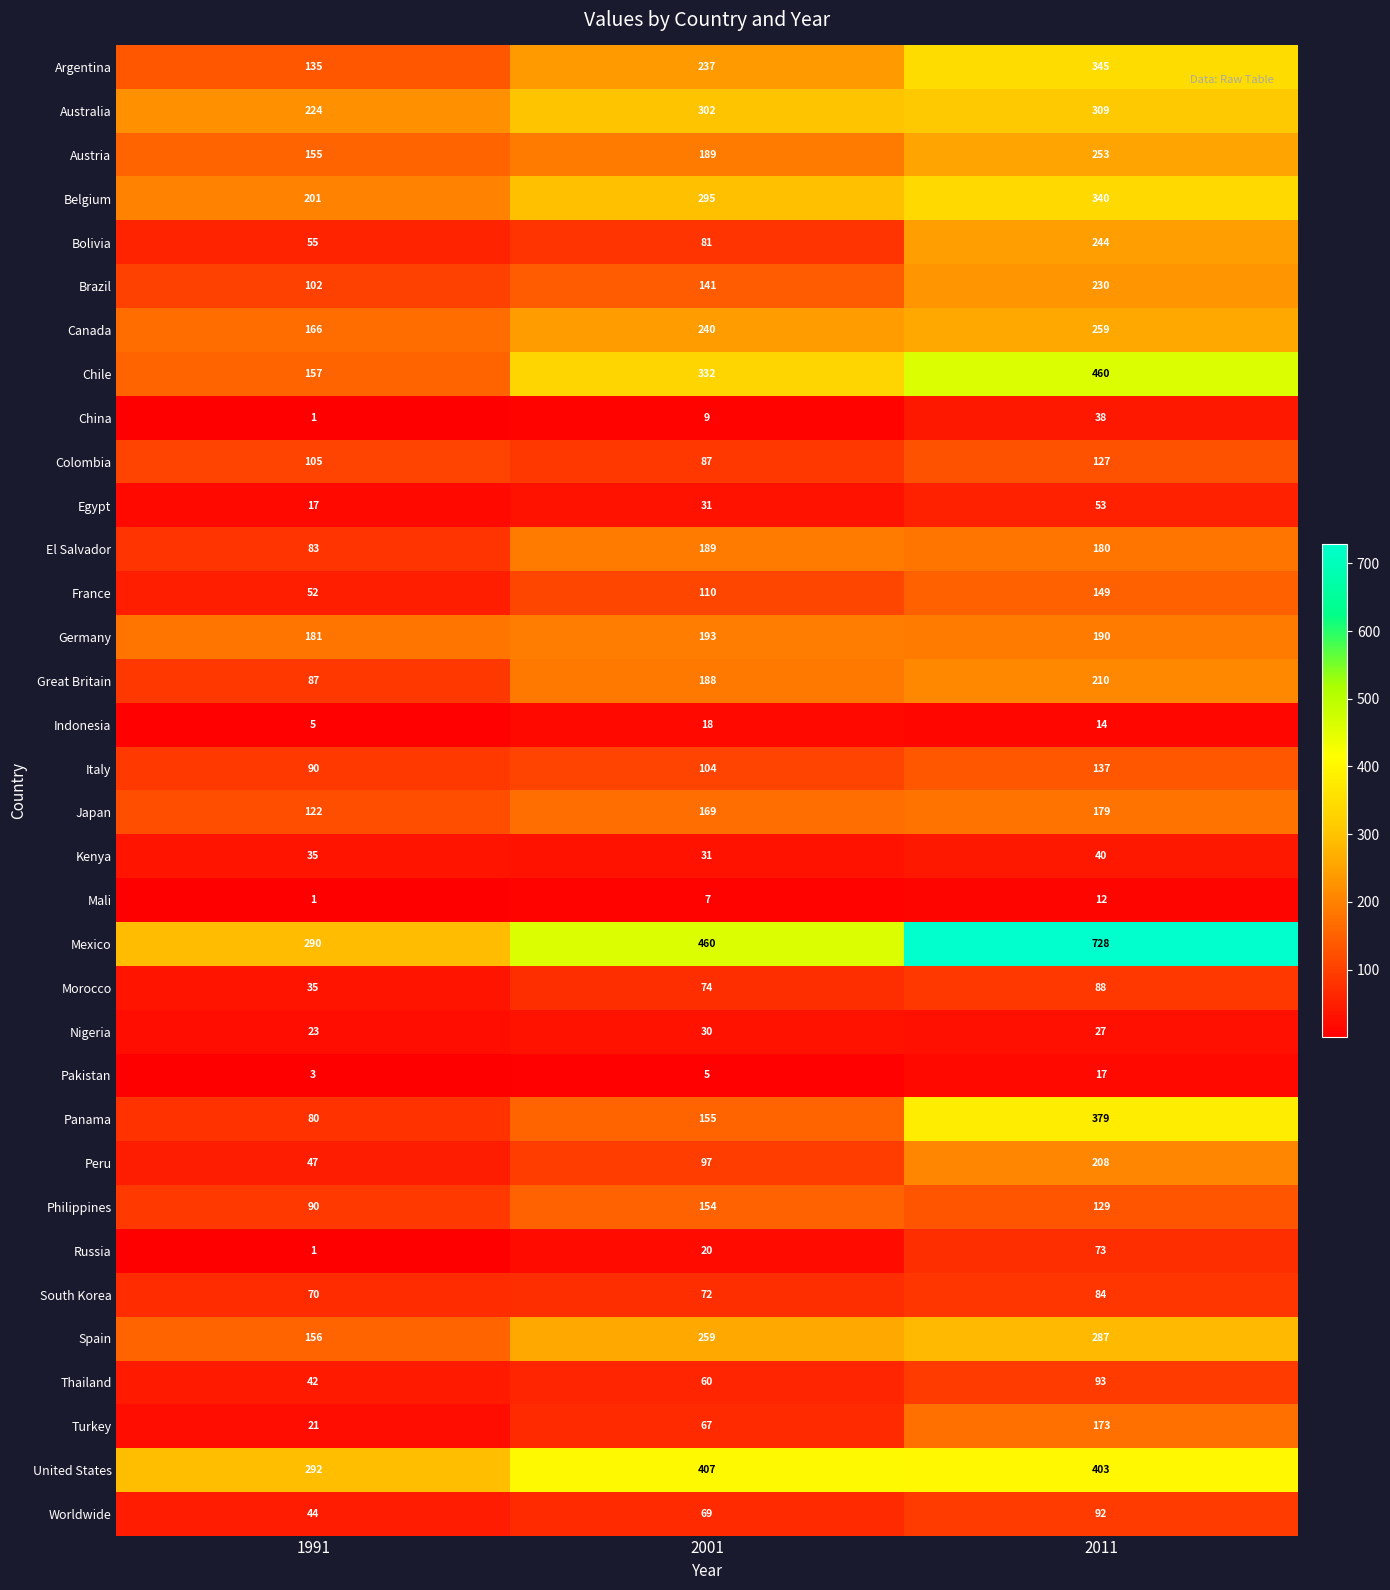

What is the minimum value shown in the chart?

1